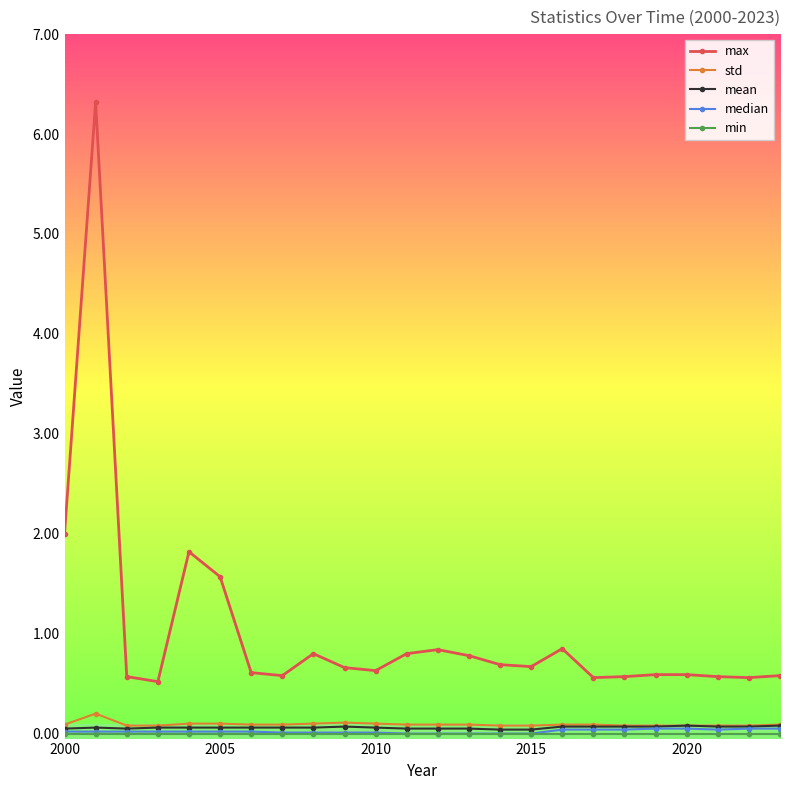

Which series has the largest total across all categories?

max